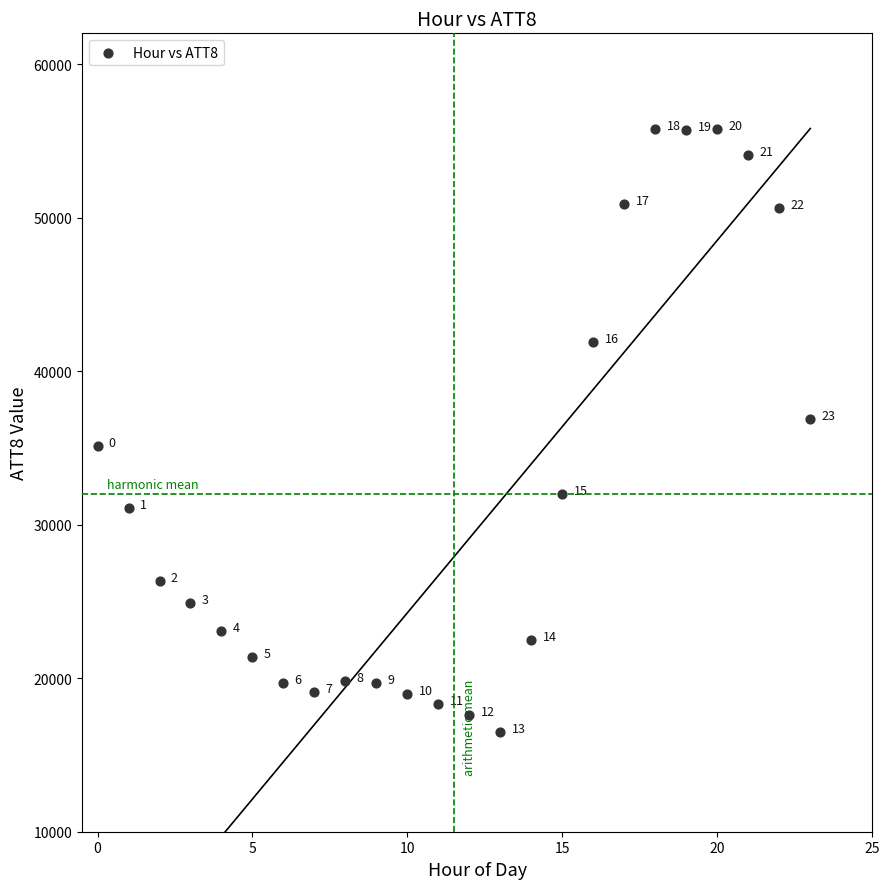

What Y value in the scatter plot is closest to 36150?

36900